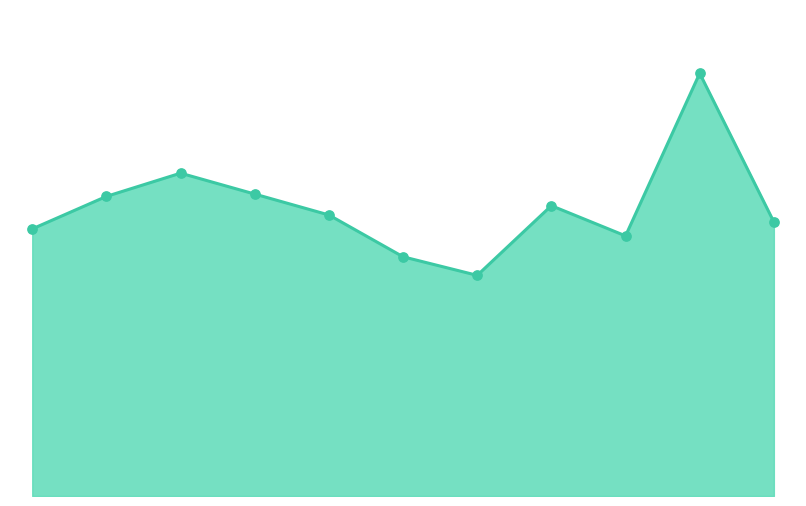

Which series reaches the minimum Y coordinate?

Total line